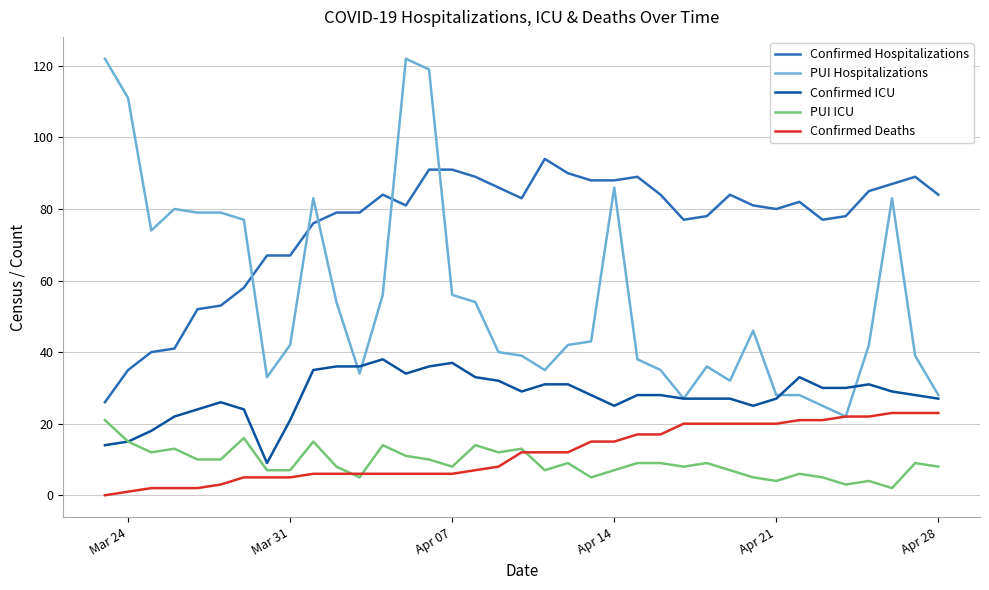

Reading left to right, what are all the values shown in this chart?

Confirmed Hospitalizations: 26	35	40	41	52	53	58	67	67	76	79	79	84	81	91	91	89	86	83	94	90	88	88	89	84	77	78	84	81	80	82	77	78	85	87	89	84
PUI Hospitalizations: 122	111	74	80	79	79	77	33	42	83	54	34	56	122	119	56	54	40	39	35	42	43	86	38	35	27	36	32	46	28	28	25	22	42	83	39	28
Confirmed ICU: 14	15	18	22	24	26	24	9	21	35	36	36	38	34	36	37	33	32	29	31	31	28	25	28	28	27	27	27	25	27	33	30	30	31	29	28	27
PUI ICU: 21	15	12	13	10	10	16	7	7	15	8	5	14	11	10	8	14	12	13	7	9	5	7	9	9	8	9	7	5	4	6	5	3	4	2	9	8
Confirmed Deaths: 0	1	2	2	2	3	5	5	5	6	6	6	6	6	6	6	7	8	12	12	12	15	15	17	17	20	20	20	20	20	21	21	22	22	23	23	23